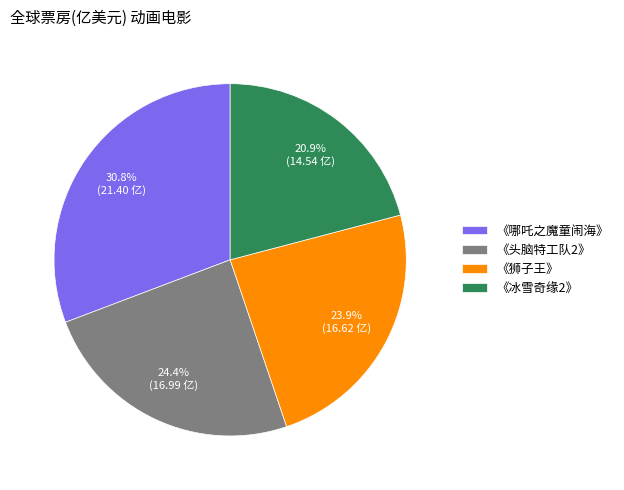

To the nearest percent, what is the average slice percentage?

25%